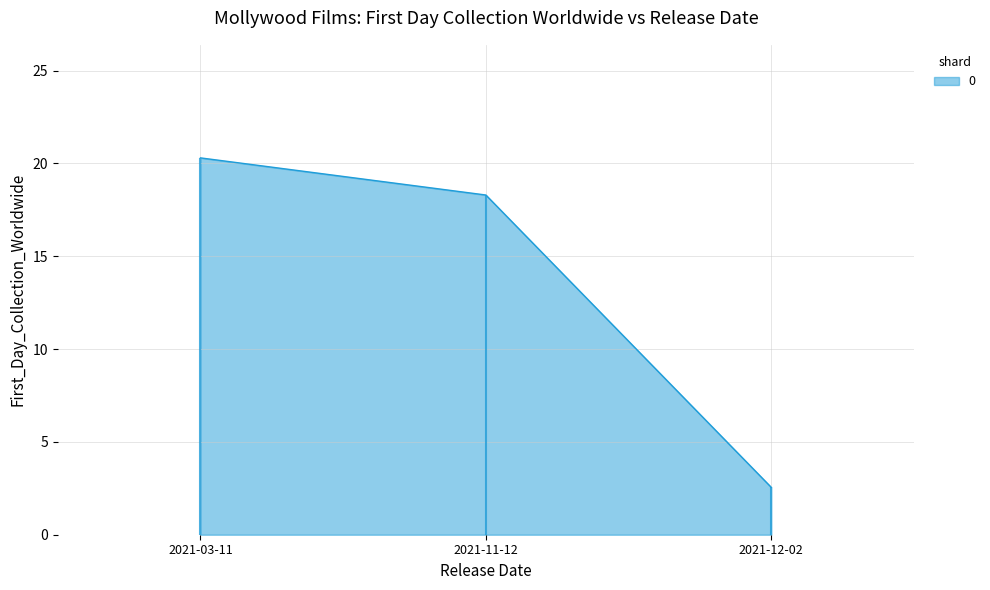

Reading right to left, list all the values displayed in this chart.

2021-12-02=2.5	2021-11-12=18.3	2021-03-11=20.3